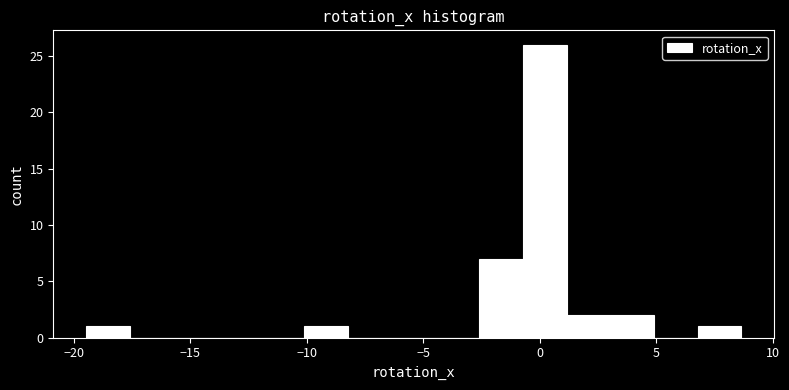

Around what value on the x-axis is the tallest bar? Give the approximate position of its centre, as read against the axis.

0.0